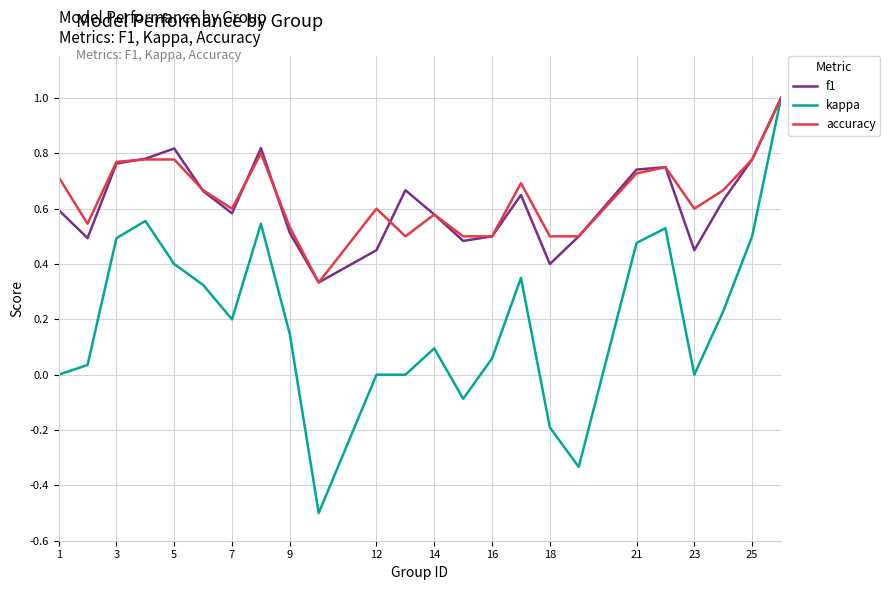

What is the smallest value displayed?

-0.5